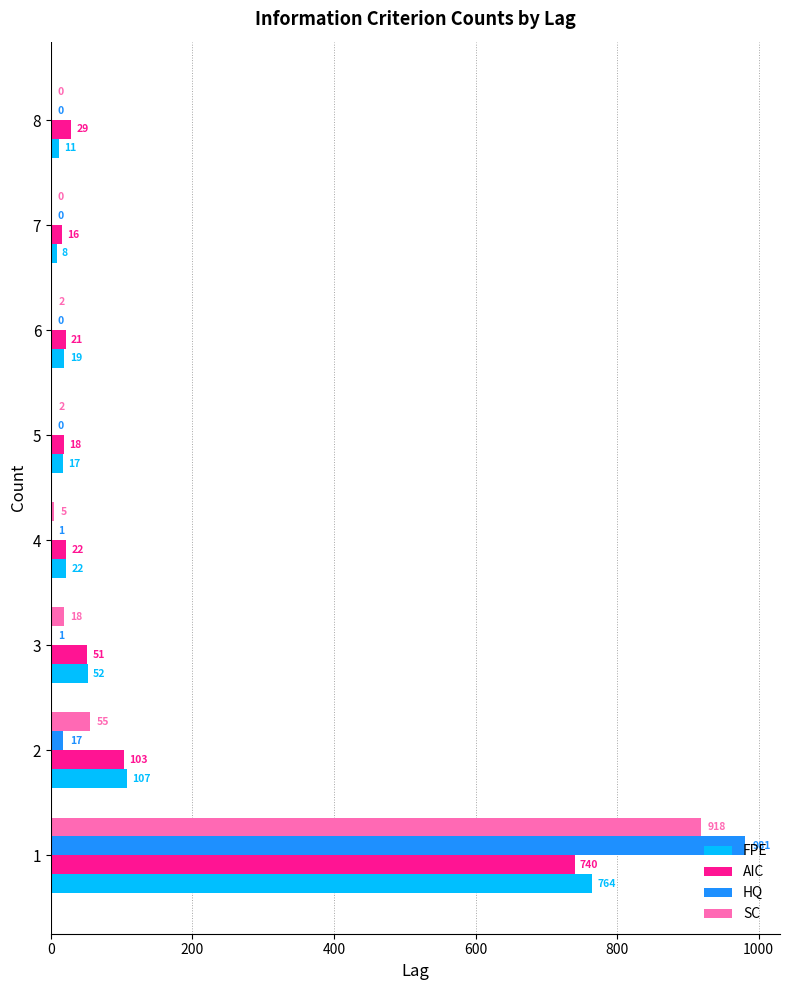

What is the sum of all SC values?

1000